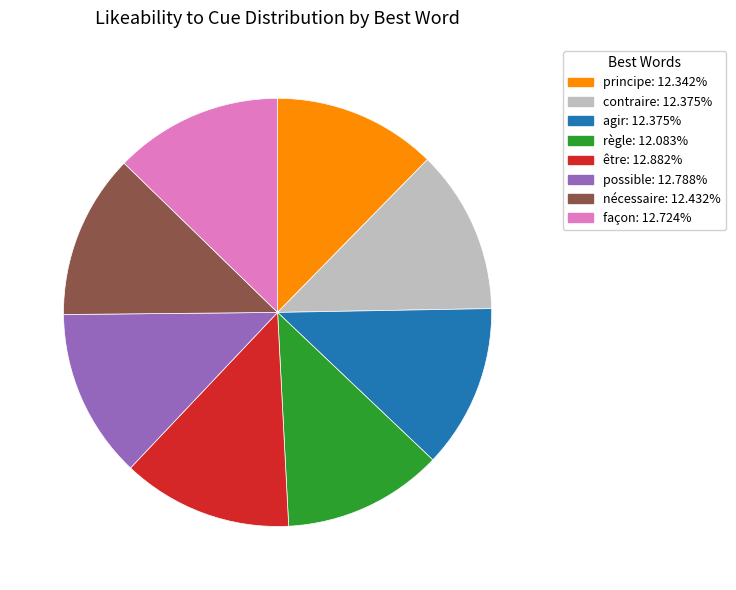

How many slices are in this pie chart?

8